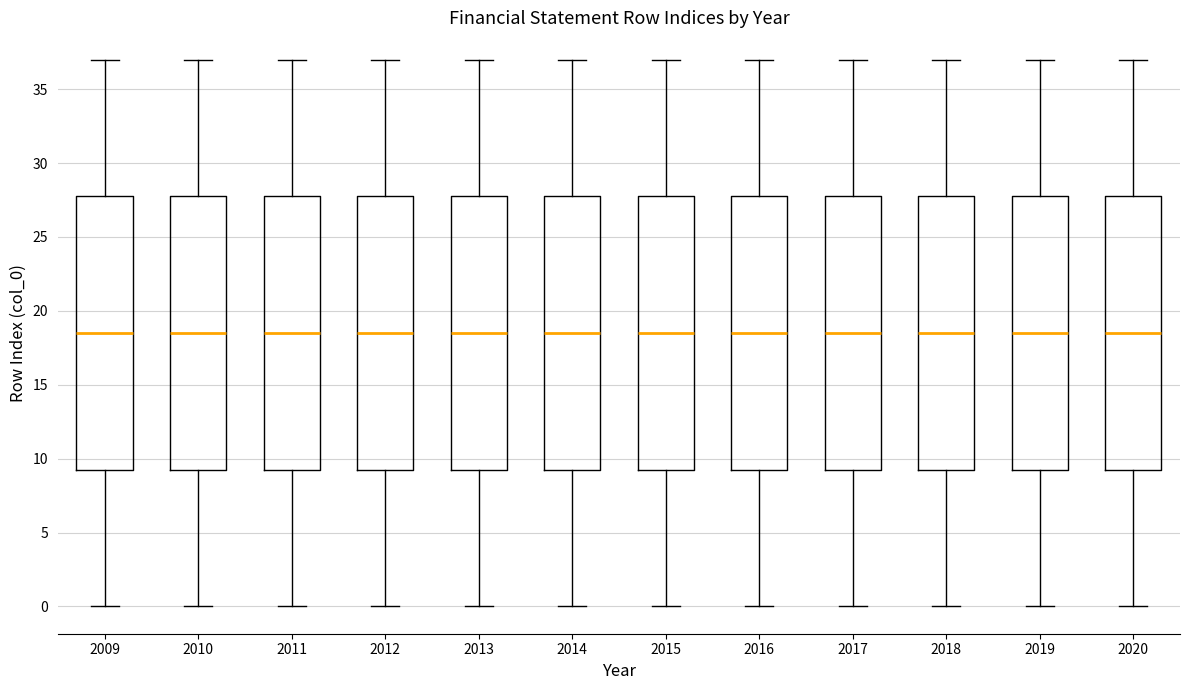

Reading left to right, transcribe this box plot: for each box, give where its median line is, the range the box spans, and where its two whiskers end, as read against the y-axis. The values are not printed on the chart, so give them approximately, as read against the axis.

2009: median 18.5, box 9.5 to 28.0, whiskers 0.0 to 37.0
2010: median 18.5, box 9.5 to 28.0, whiskers 0.0 to 37.0
2011: median 18.5, box 9.5 to 28.0, whiskers 0.0 to 37.0
2012: median 18.5, box 9.5 to 28.0, whiskers 0.0 to 37.0
2013: median 18.5, box 9.5 to 28.0, whiskers 0.0 to 37.0
2014: median 18.5, box 9.5 to 28.0, whiskers 0.0 to 37.0
2015: median 18.5, box 9.5 to 28.0, whiskers 0.0 to 37.0
2016: median 18.5, box 9.5 to 28.0, whiskers 0.0 to 37.0
2017: median 18.5, box 9.5 to 28.0, whiskers 0.0 to 37.0
2018: median 18.5, box 9.5 to 28.0, whiskers 0.0 to 37.0
2019: median 18.5, box 9.5 to 28.0, whiskers 0.0 to 37.0
2020: median 18.5, box 9.5 to 28.0, whiskers 0.0 to 37.0